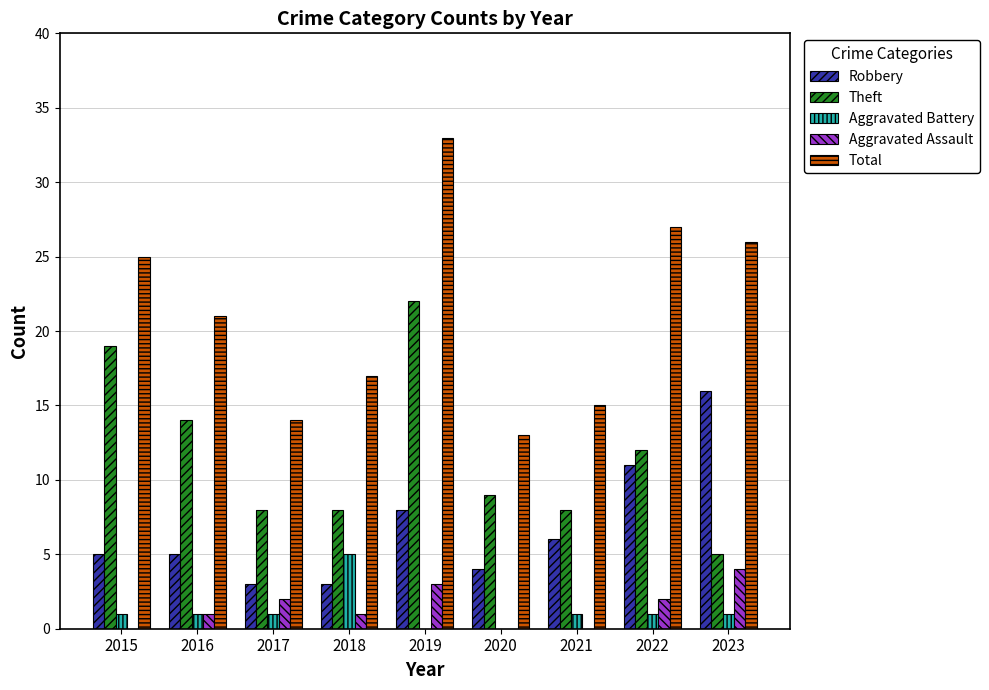

The Aggravated Battery series shows 1 at 2016. True or false?

True